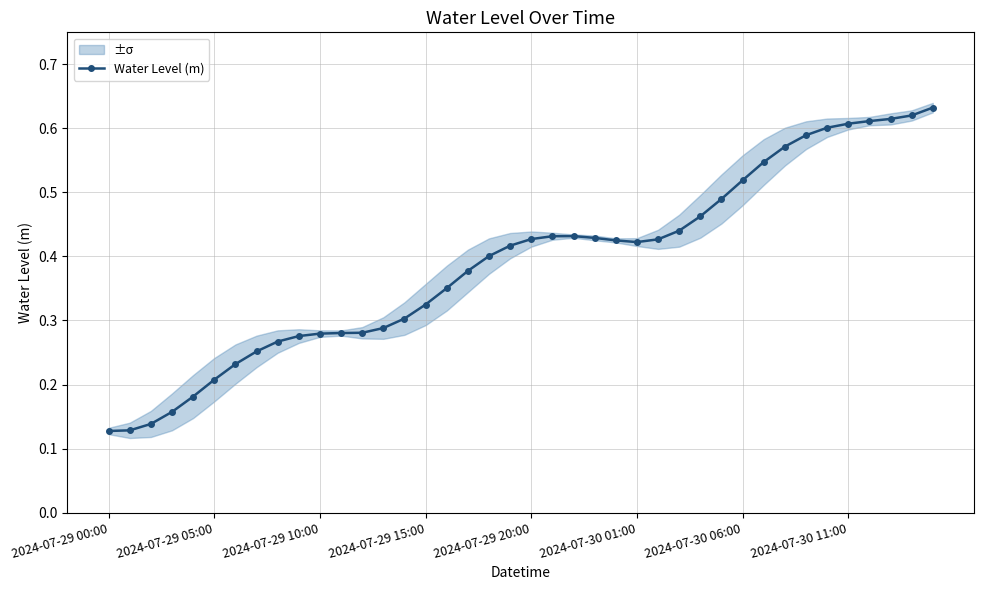

Does the chart display data point markers on the line(s)?

Yes